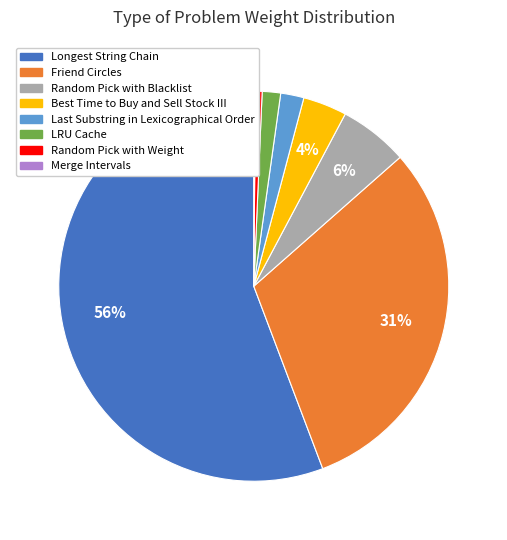

Which slice is the largest?

Longest String Chain